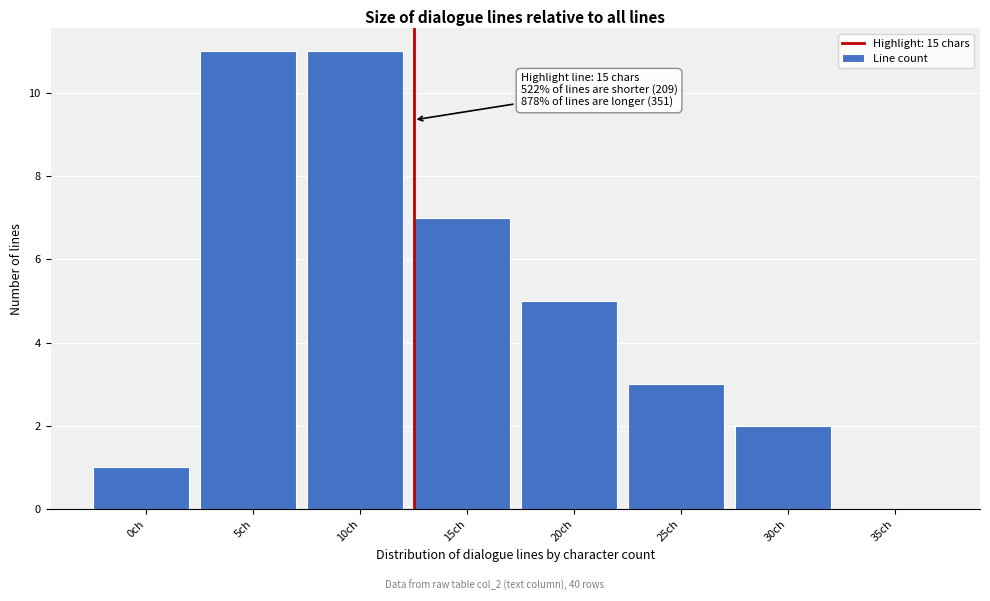

Reading left to right, transcribe all the data shown in this chart.

0ch=1	5ch=11	10ch=11	15ch=7	20ch=5	25ch=3	30ch=2	35ch=0